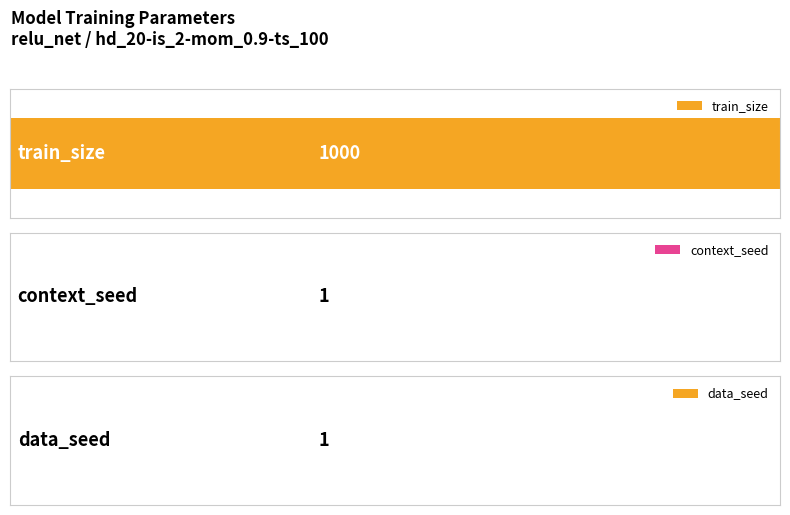

Between train and comparison, which series saw the biggest shift?

train_size